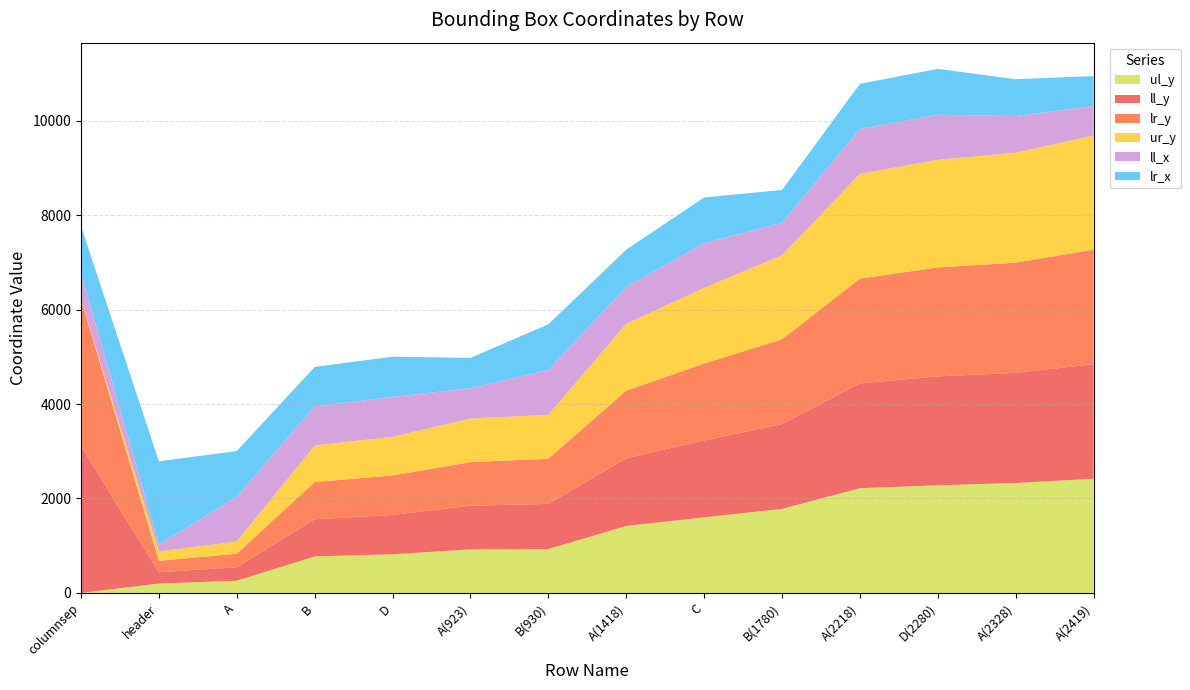

Reading left to right, extract all data points from this chart.

ul_y: 0	198	259	773	818	923	930	1418	1601	1780	2218	2280	2328	2419
ll_y: 3107	241	286	788	835	924	956	1433	1629	1796	2220	2307	2334	2425
lr_y: 3107	241	286	788	835	924	956	1433	1629	1796	2220	2307	2334	2425
ur_y: 0	198	259	773	818	923	930	1418	1601	1780	2218	2280	2328	2419
ll_x: 563	144	947	829	845	642	949	781	948	687	952	953	776	626
lr_x: 987	1766	968	836	853	642	969	789	968	696	954	973	781	633